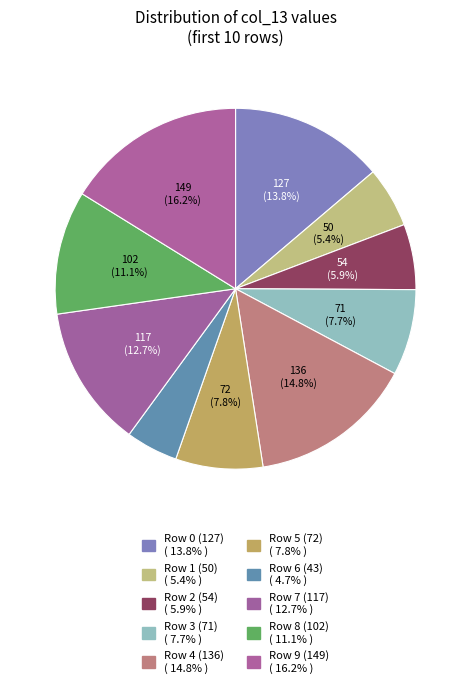

Count the number of slices in the pie.

10